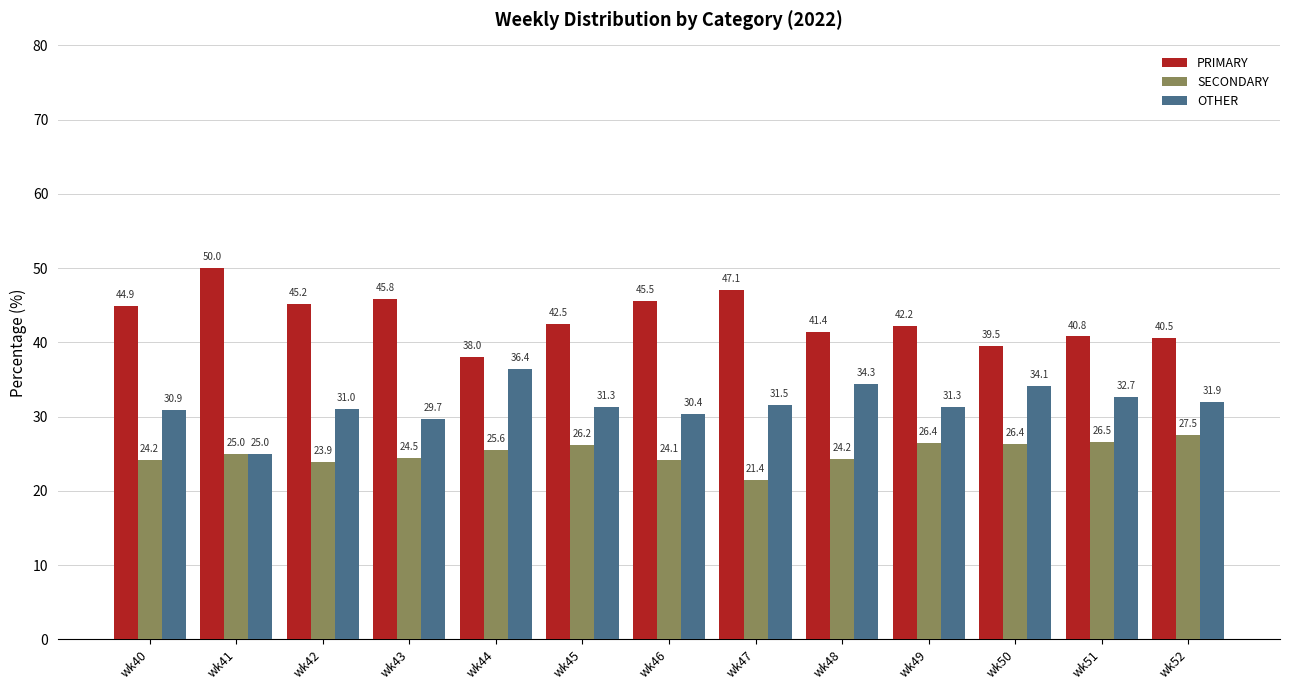

Which series has the largest total across all categories?

PRIMARY